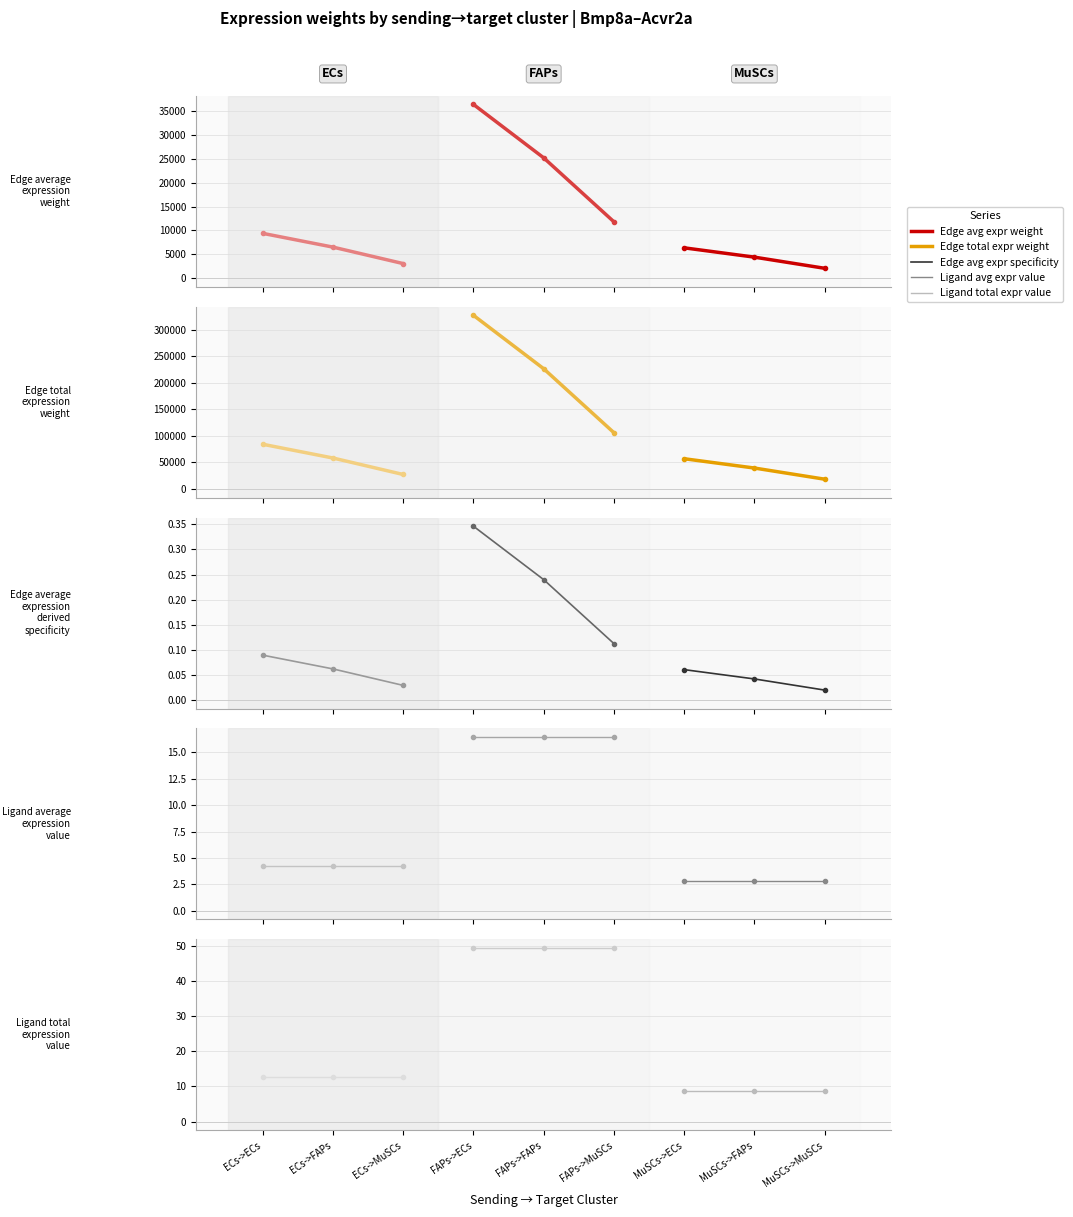

What is the smallest value displayed?

0.1